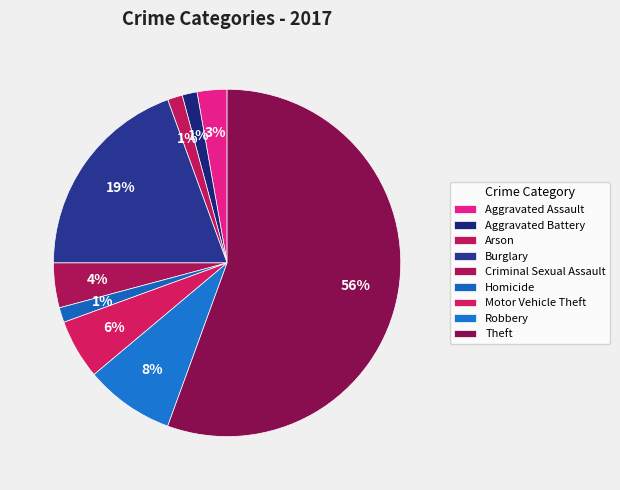

What portion of the pie excludes Burglary?

80.6%